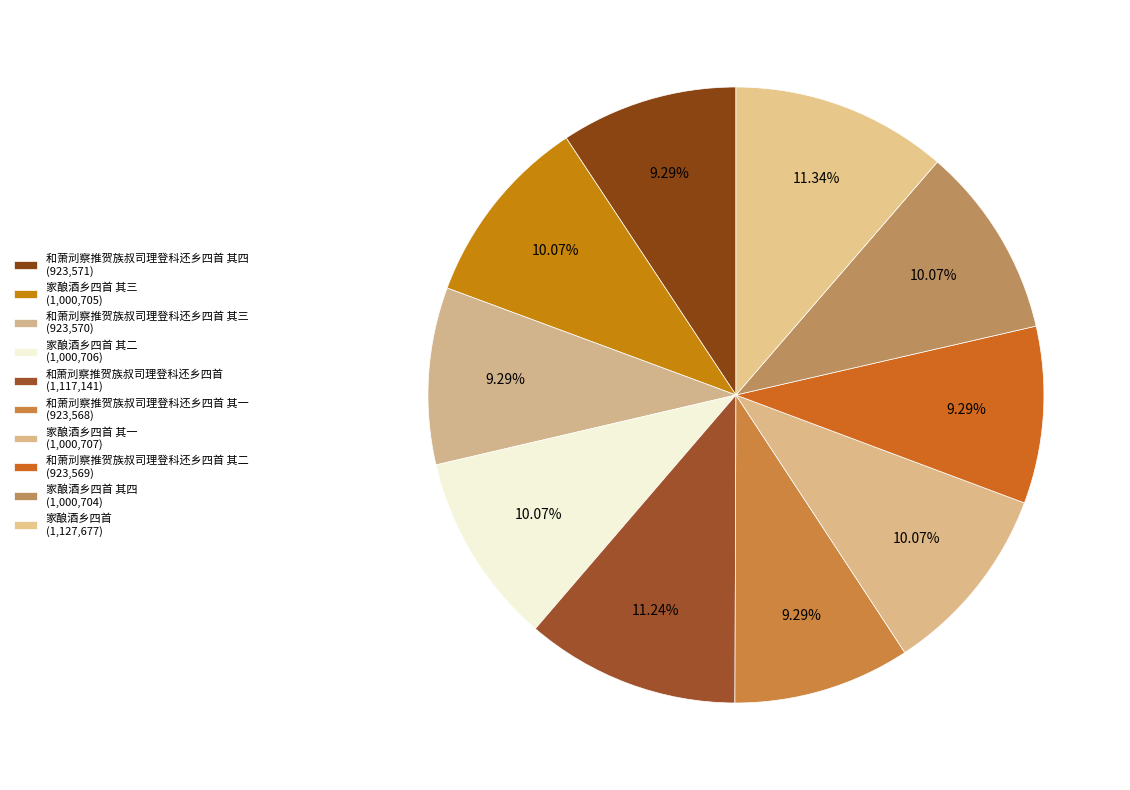

How many segments does this pie chart have?

10